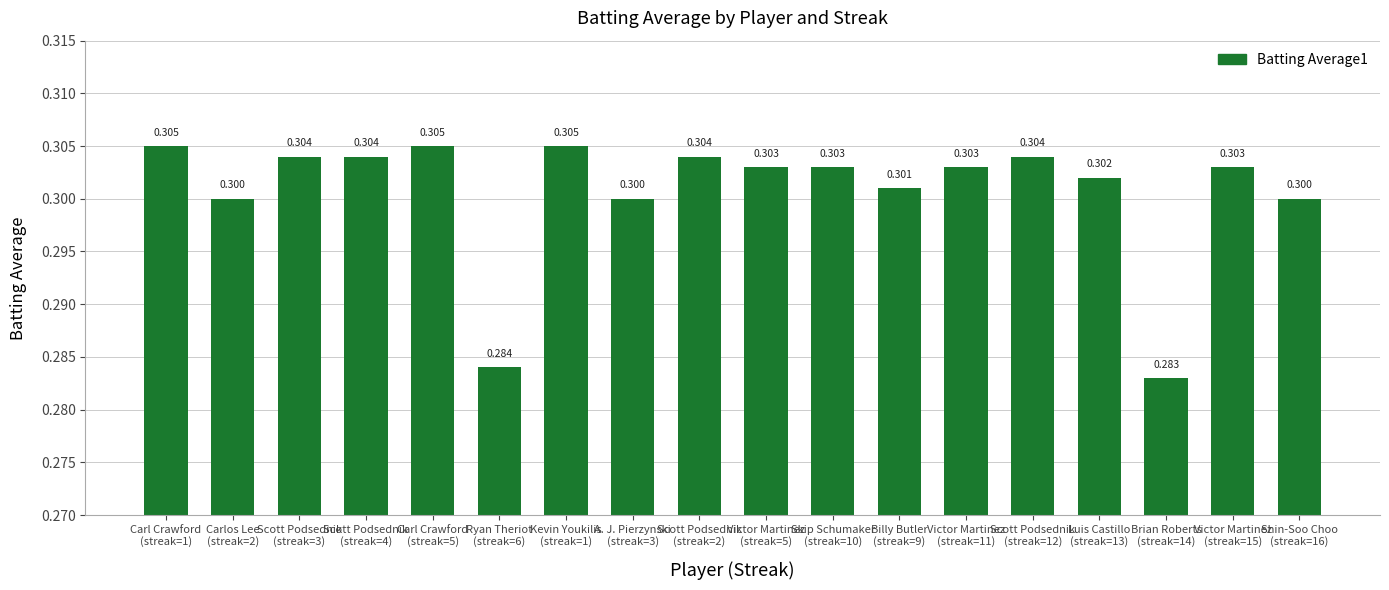

Count the number of data series in this chart.

1